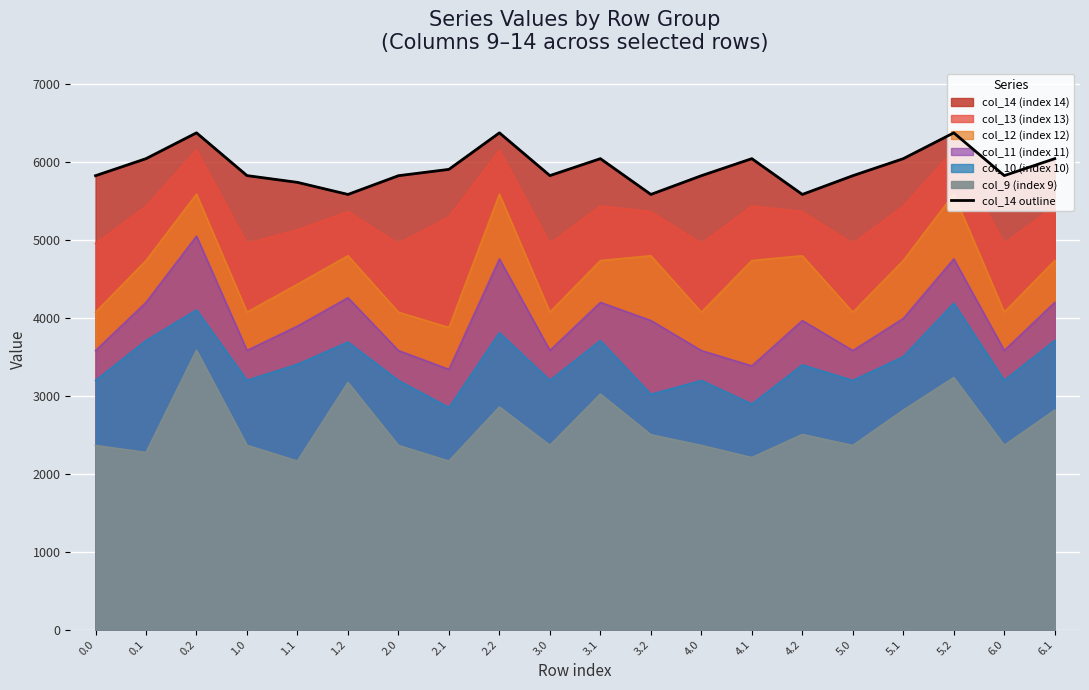

What is the difference between the maximum and minimum values?

790.6